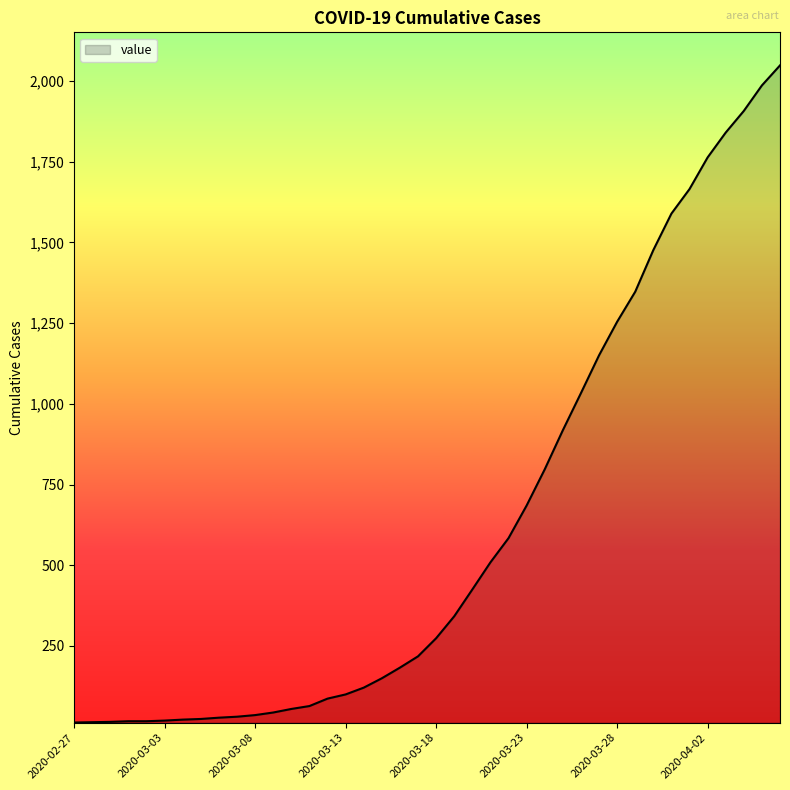

What is the maximum value shown in the chart?

2048